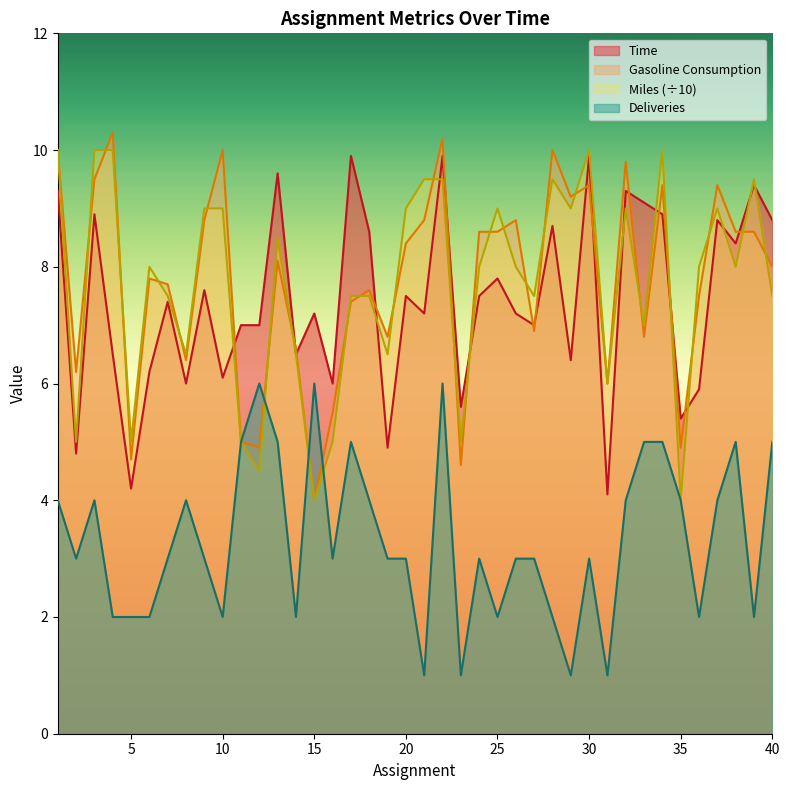

What is the total value across all series at 20?

27.9